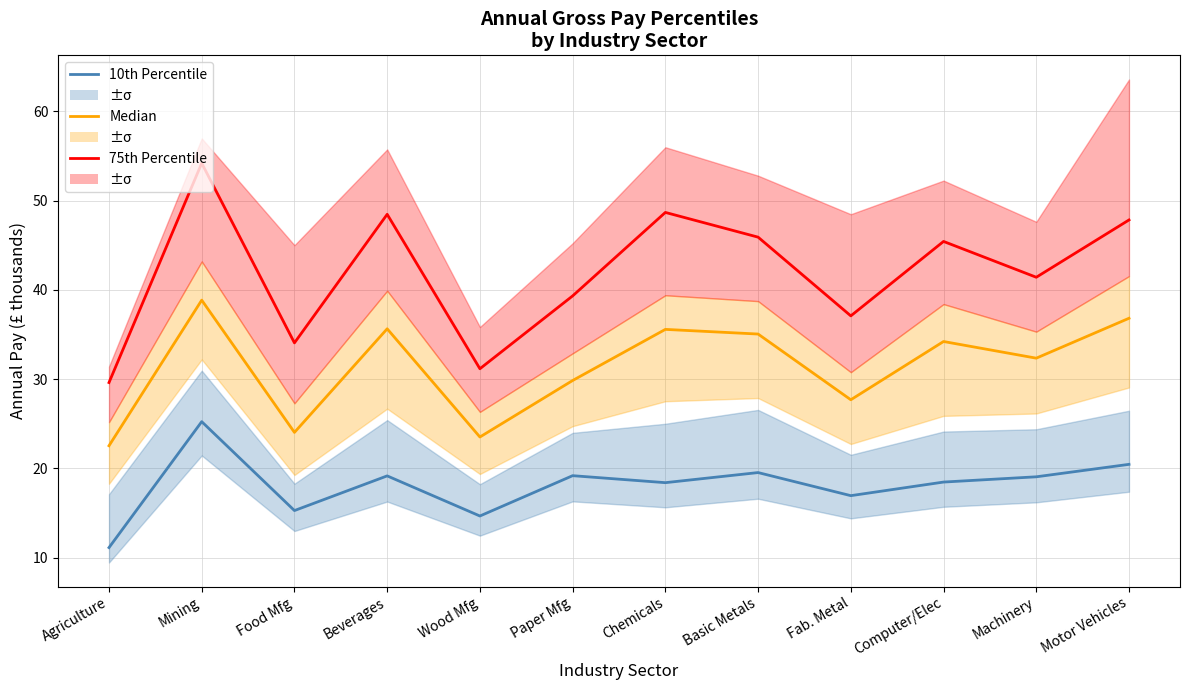

The 10th Percentile series shows 19.5 at Basic Metals. True or false?

True